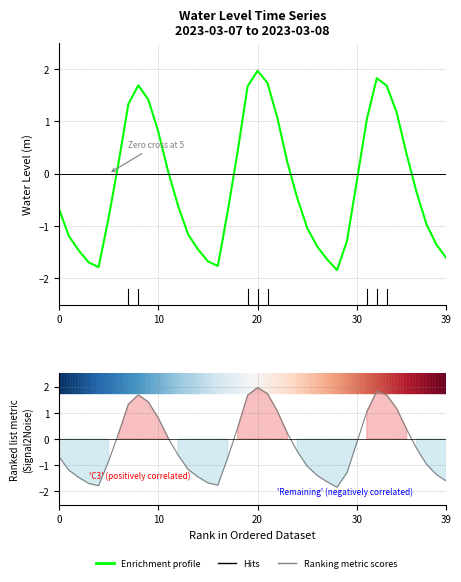

At which label does Ranking metric scores reach its minimum?

28